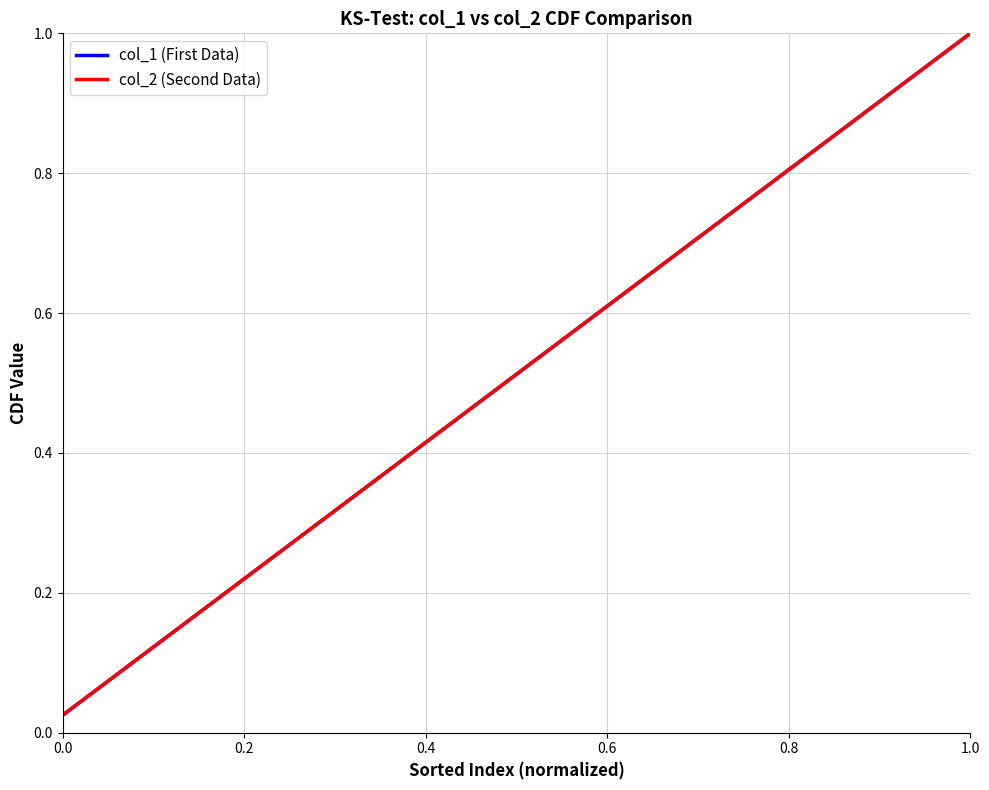

Does the chart have visible grid lines?

Yes